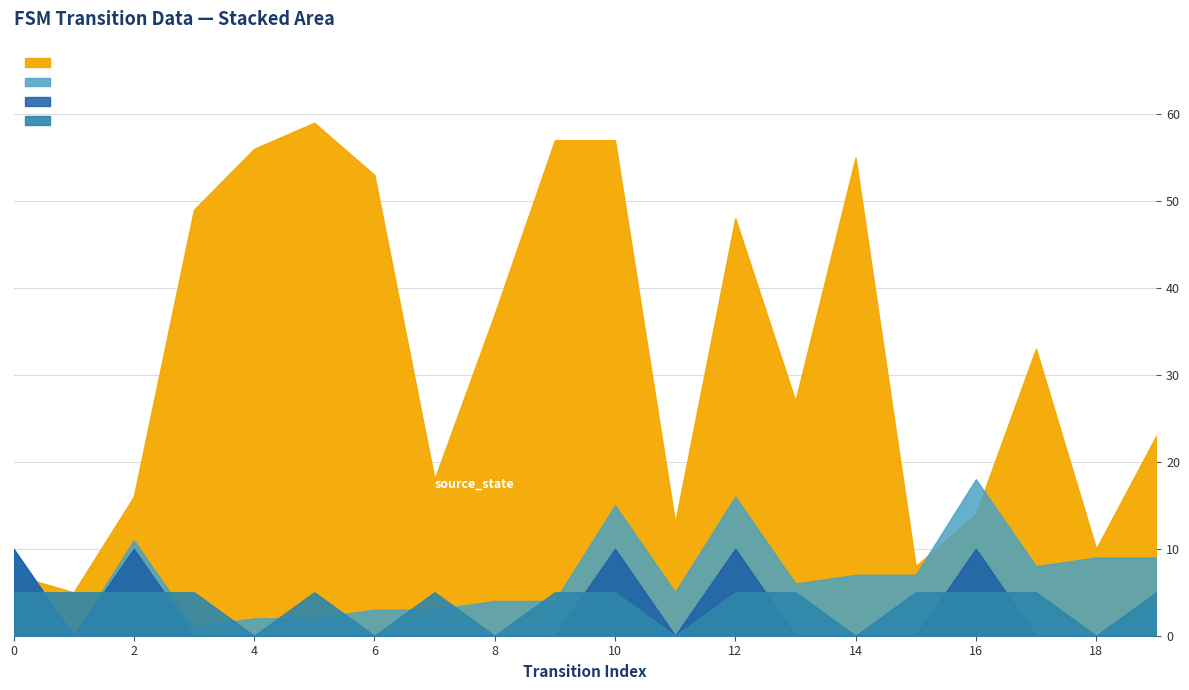

At how many categories does at least one series exceed 11?

16